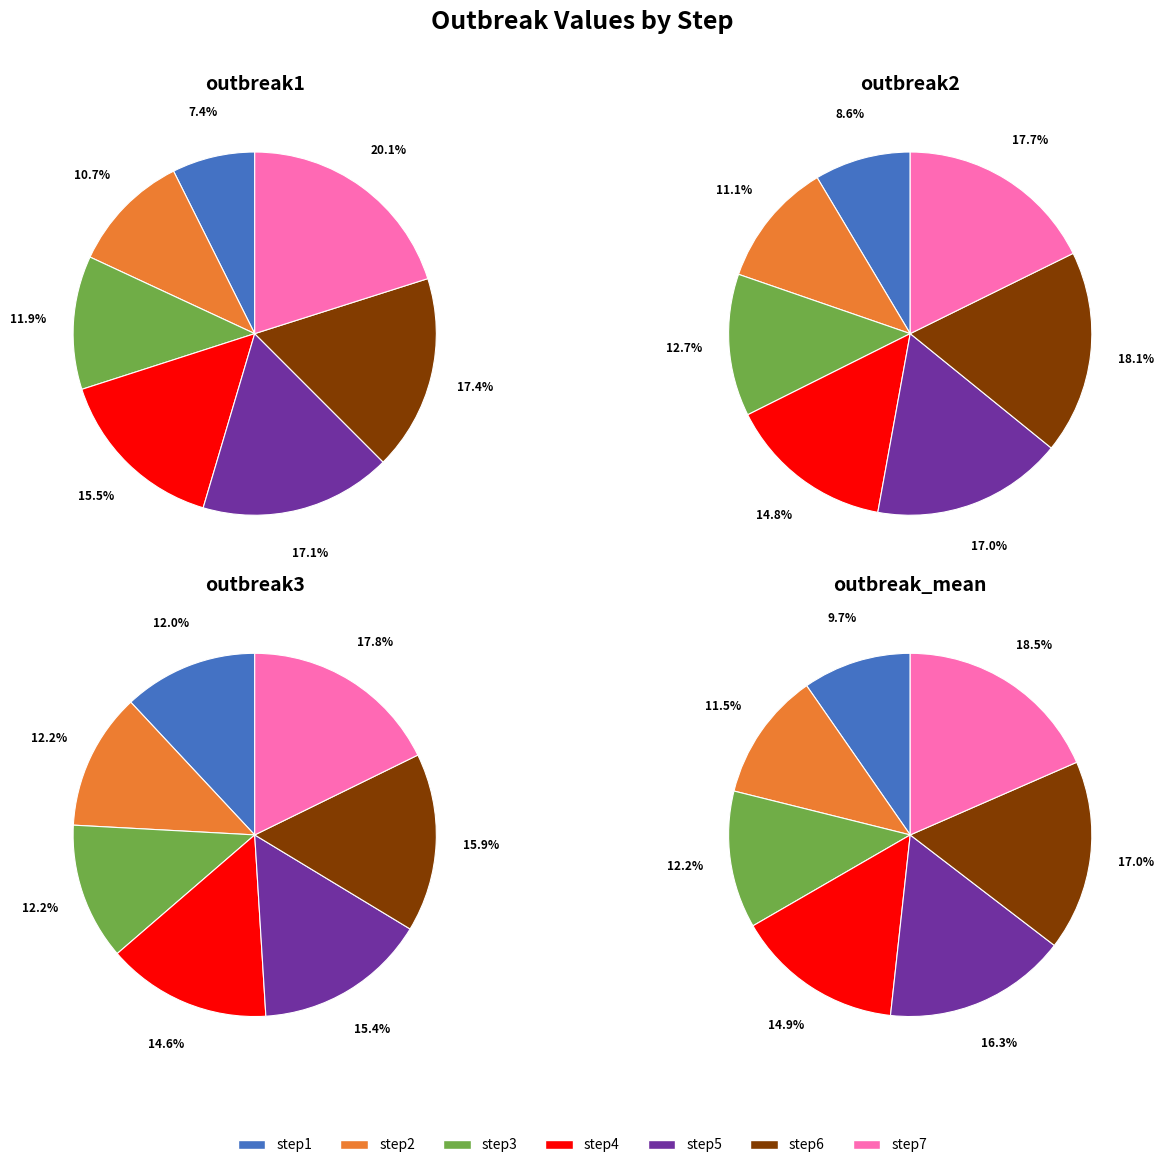

Is step1 the majority of the pie?

No